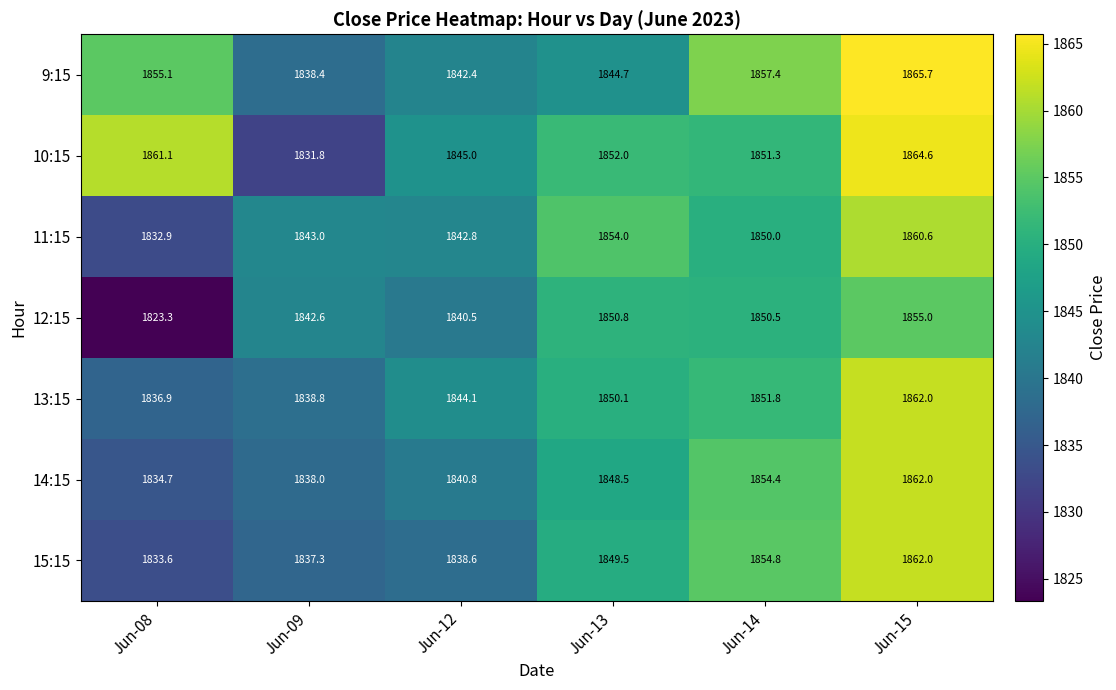

What is the sum of all 14:15 values?

11078.4